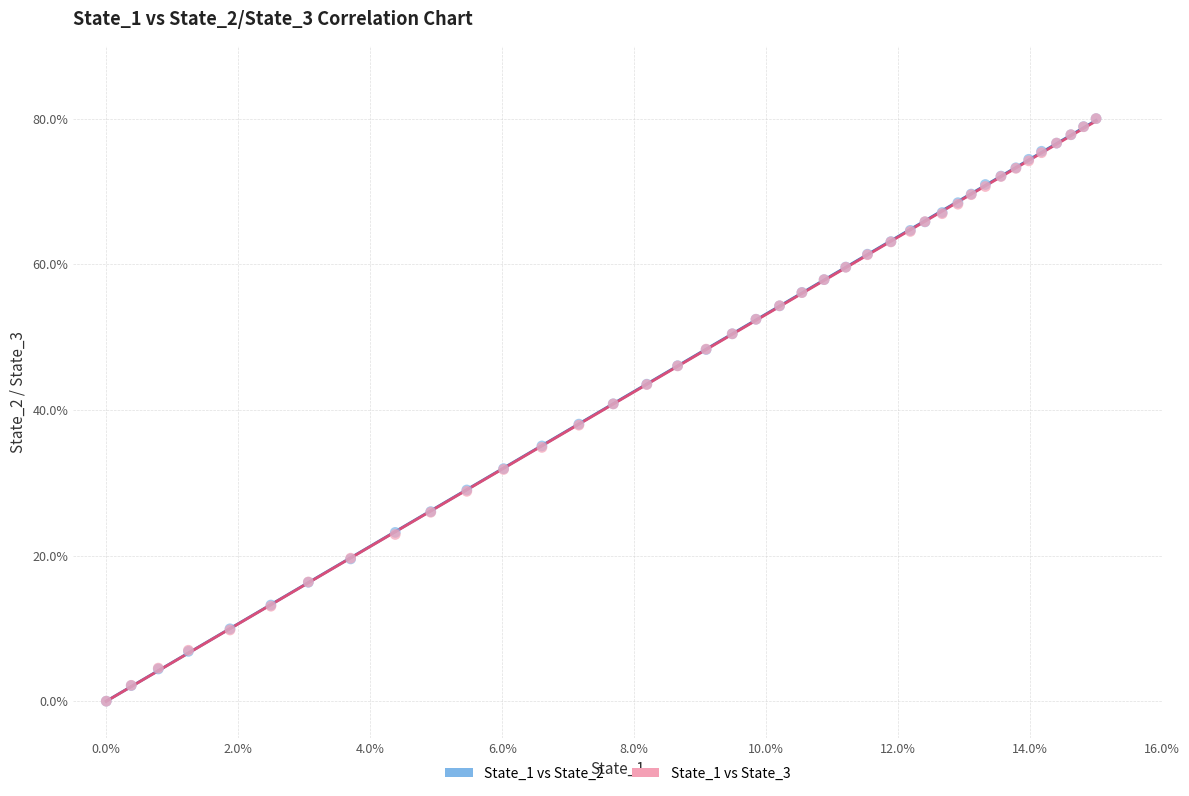

What are all the series names shown in the legend?

State_1 vs State_2, State_1 vs State_3